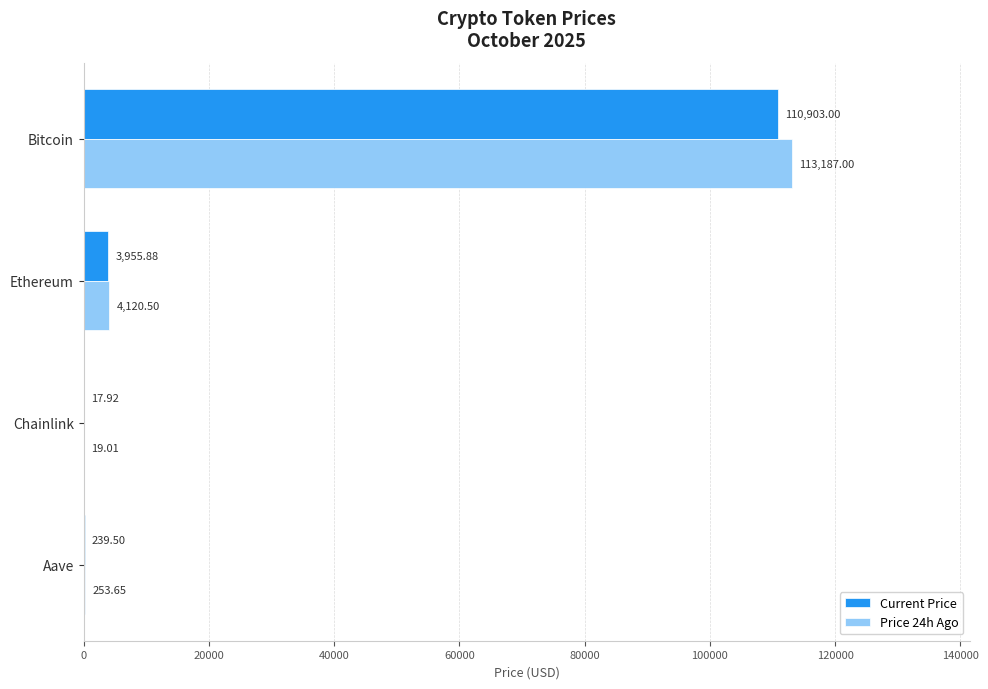

At which category is the sum across all series the highest?

Bitcoin